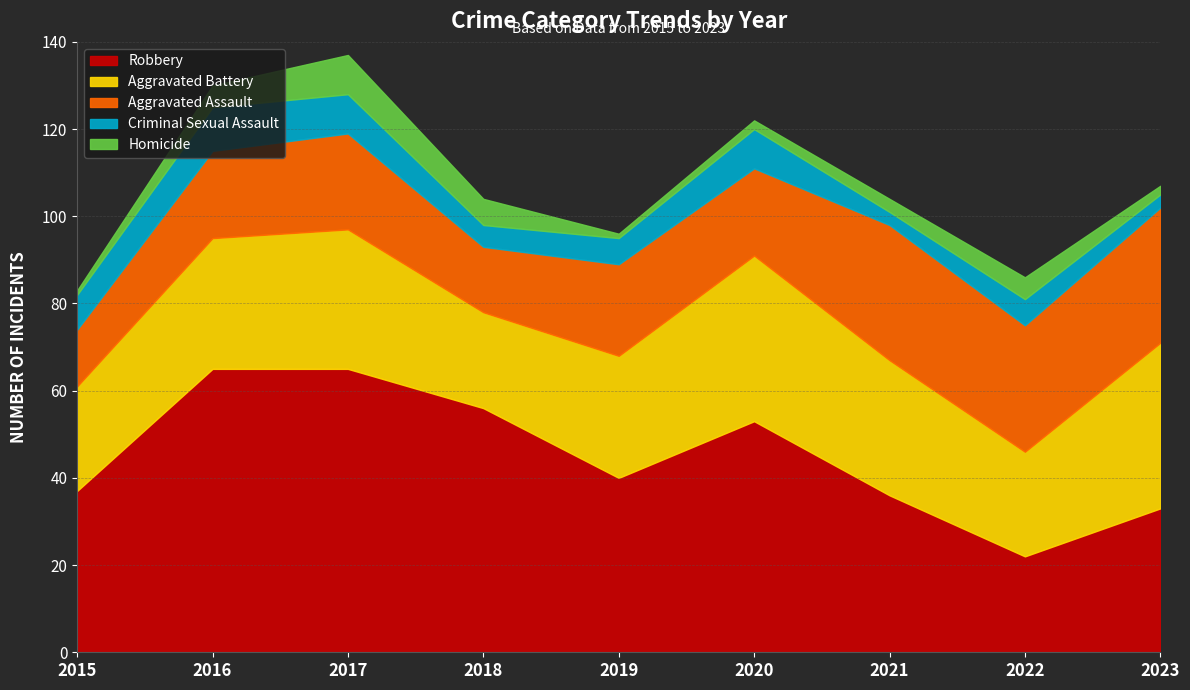

At how many categories does at least one series exceed 7?

9